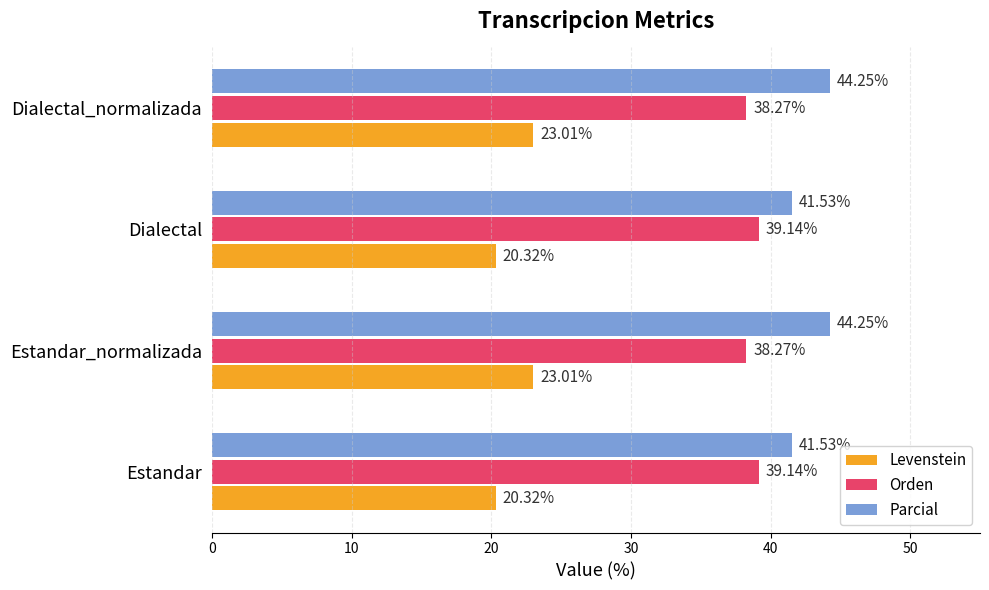

What is the total value across all series at Estandar_normalizada?

105.5